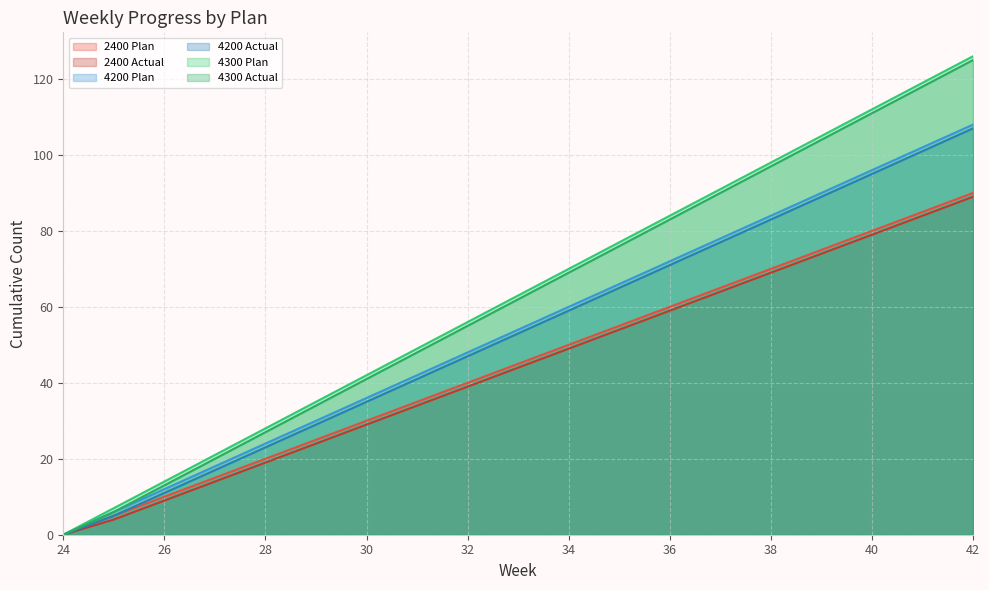

What is the spread (max minus min) of values at 35?

23